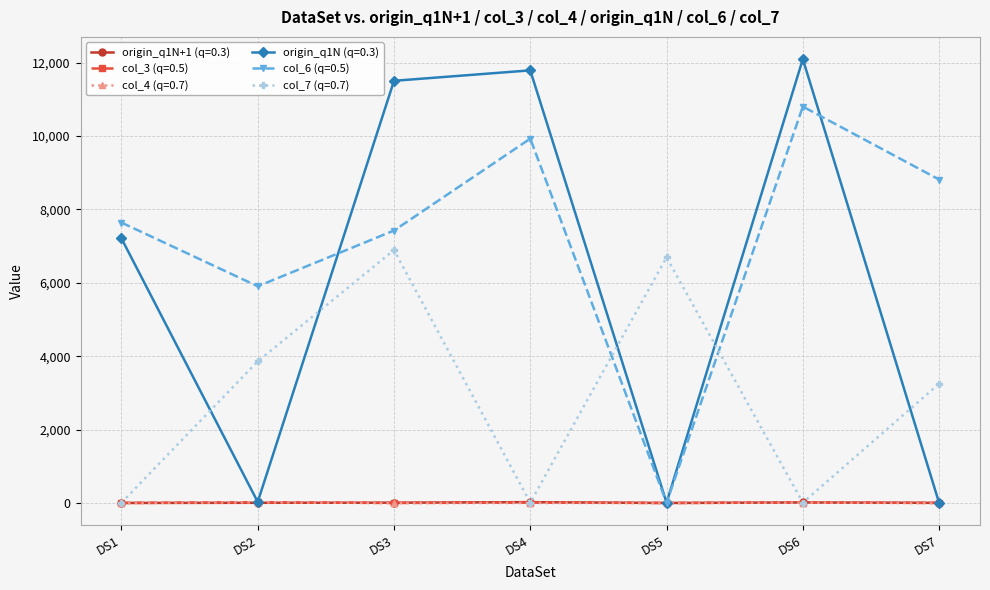

Which series has the largest total across all categories?

col_6 (q=0.5)